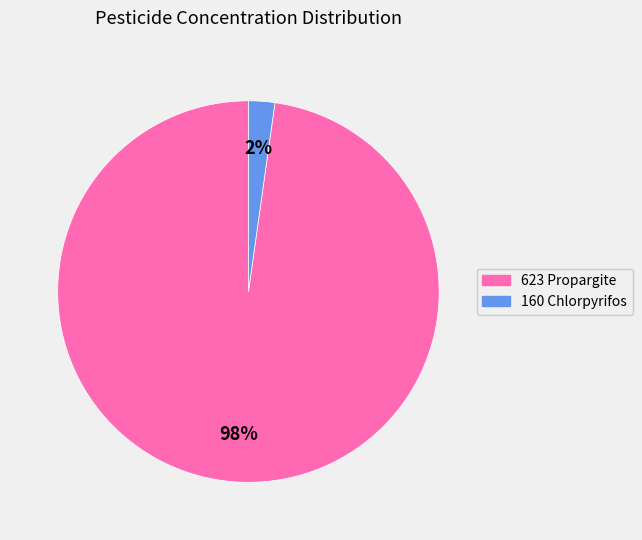

Does 160 Chlorpyrifos account for over 50% of the chart?

No